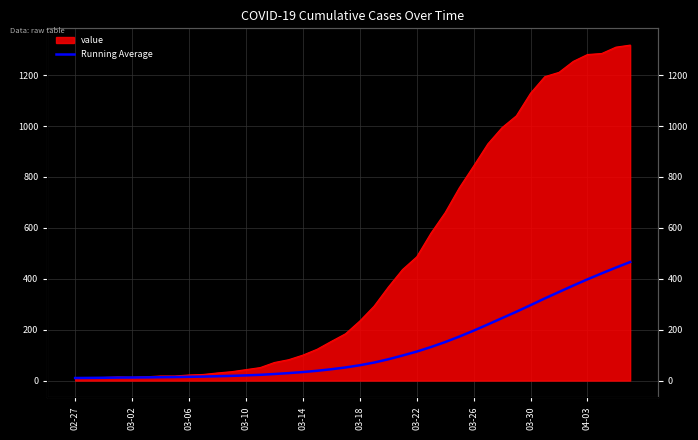

How many lines are shown in the chart?

1